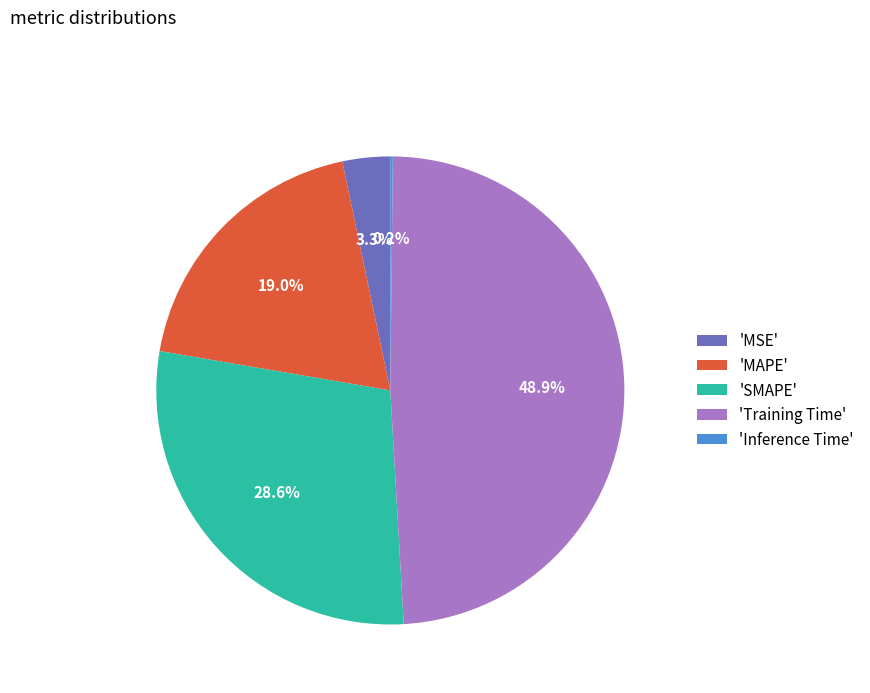

Does any single category account for the majority?

No